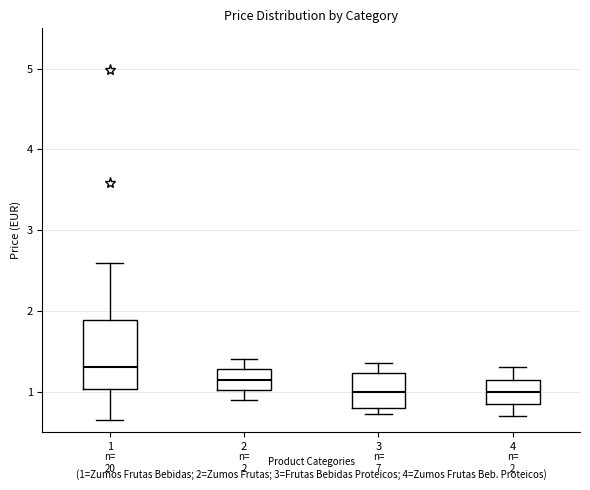

Which box has the highest median line?

1